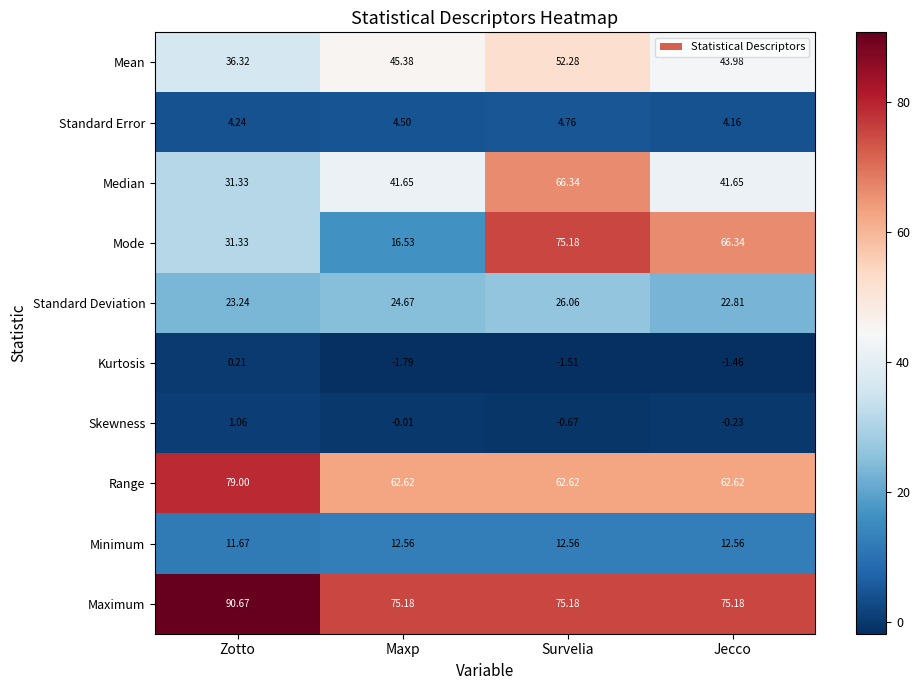

At which label does Standard Error reach its minimum?

Jecco